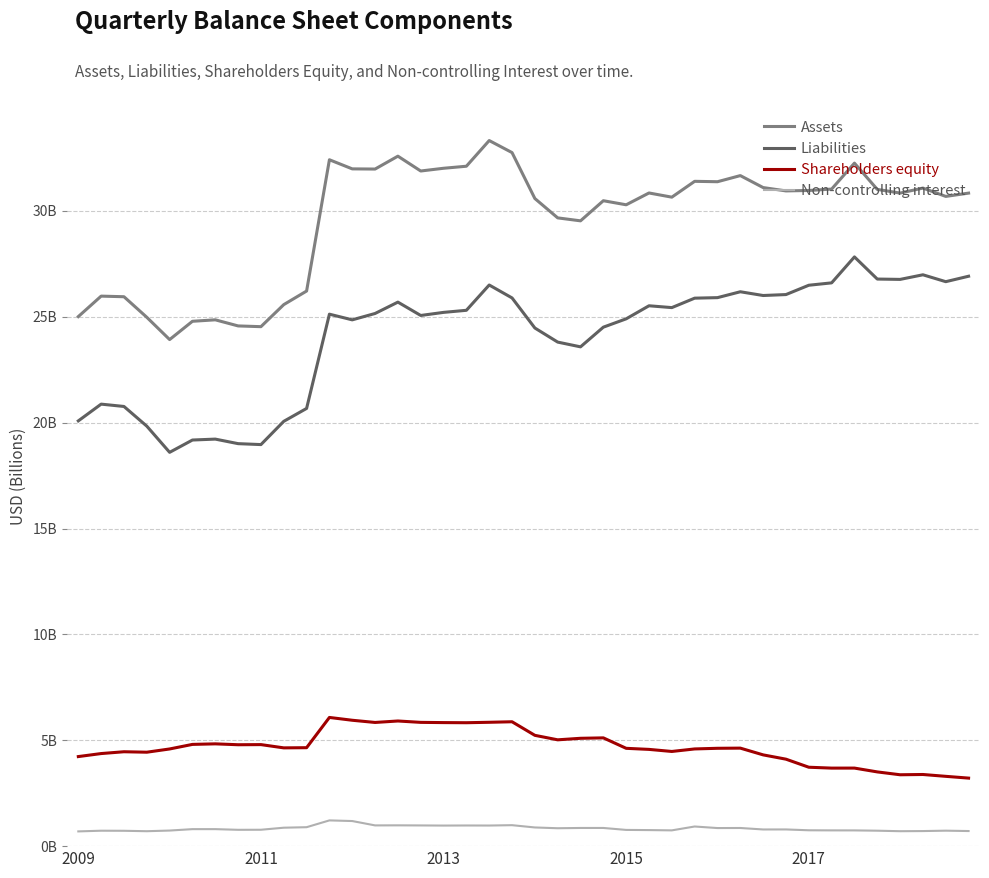

Reading right to left, list all the values displayed in this chart.

Assets: 30.8	30.7	31.1	30.8	31.0	32.3	31.0	31.0	30.9	31.1	31.7	31.4	31.4	30.7	30.8	30.3	30.5	29.5	29.7	30.6	32.8	33.3	32.1	32.0	31.9	32.6	32.0	32.0	32.4	26.2	25.6	24.5	24.6	24.9	24.8	23.9	25.0	25.9	26.0	25.0
Liabilities: 26.9	26.7	27.0	26.8	26.8	27.8	26.6	26.5	26.1	26.0	26.2	25.9	25.9	25.4	25.5	24.9	24.5	23.6	23.8	24.5	25.9	26.5	25.3	25.2	25.1	25.7	25.2	24.9	25.1	20.7	20.1	19.0	19.0	19.2	19.2	18.6	19.8	20.8	20.9	20.1
Shareholders equity: 3.2	3.3	3.4	3.4	3.5	3.7	3.7	3.7	4.1	4.3	4.6	4.6	4.6	4.5	4.6	4.6	5.1	5.1	5.0	5.2	5.9	5.8	5.8	5.8	5.8	5.9	5.8	5.9	6.1	4.6	4.6	4.8	4.8	4.8	4.8	4.6	4.4	4.5	4.4	4.2
Non-controlling interest: 0.7	0.7	0.7	0.7	0.7	0.7	0.7	0.7	0.8	0.8	0.9	0.9	0.9	0.7	0.8	0.8	0.9	0.9	0.8	0.9	1.0	1.0	1.0	1.0	1.0	1.0	1.0	1.2	1.2	0.9	0.9	0.8	0.8	0.8	0.8	0.7	0.7	0.7	0.7	0.7